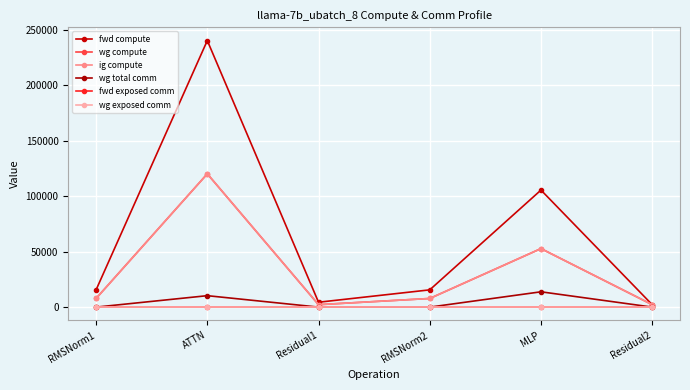

Is this an area chart (filled region under the line)?

No